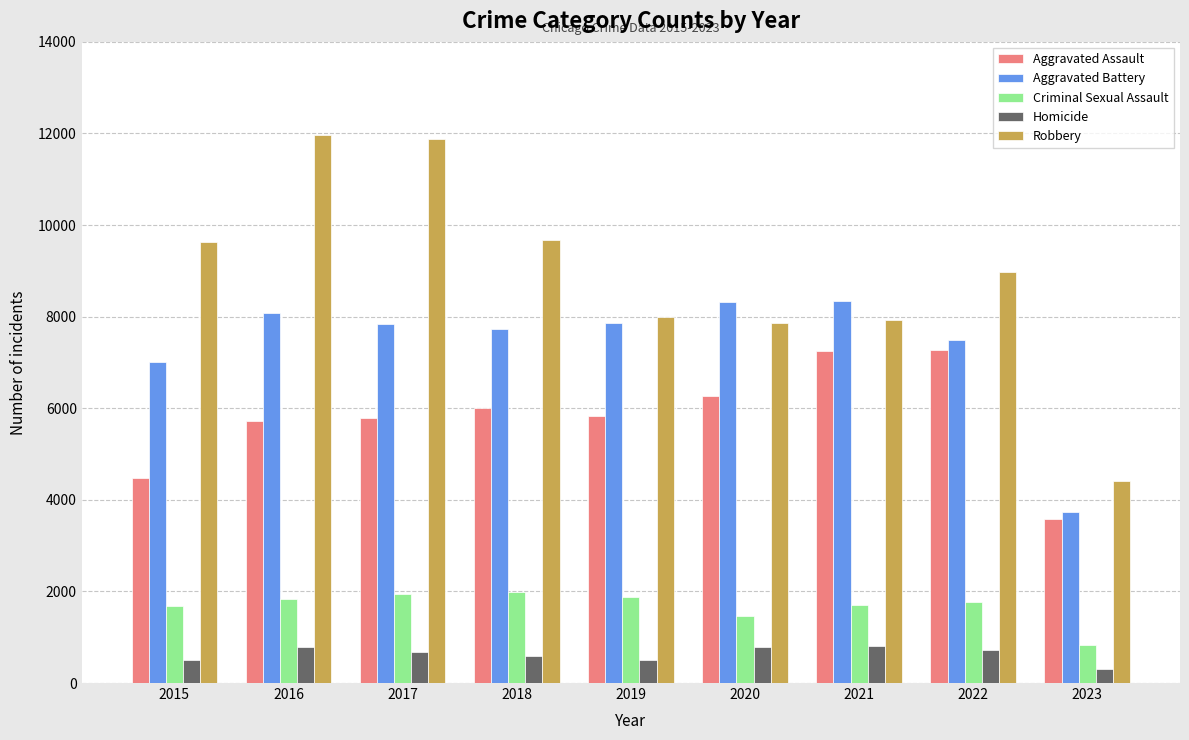

Which label corresponds to the smallest value in the chart?

2023